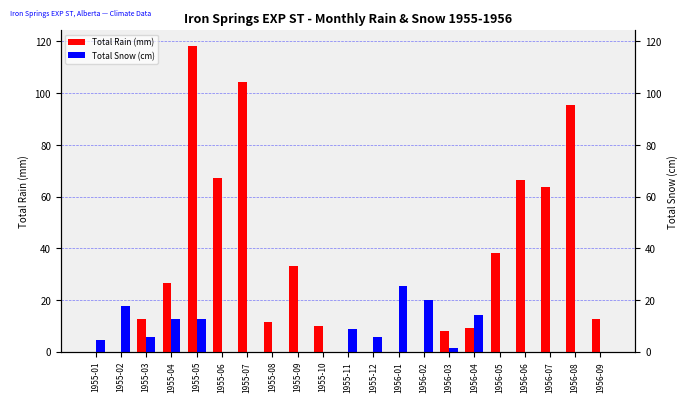

What is the total value across all series at 1955-07?

104.4